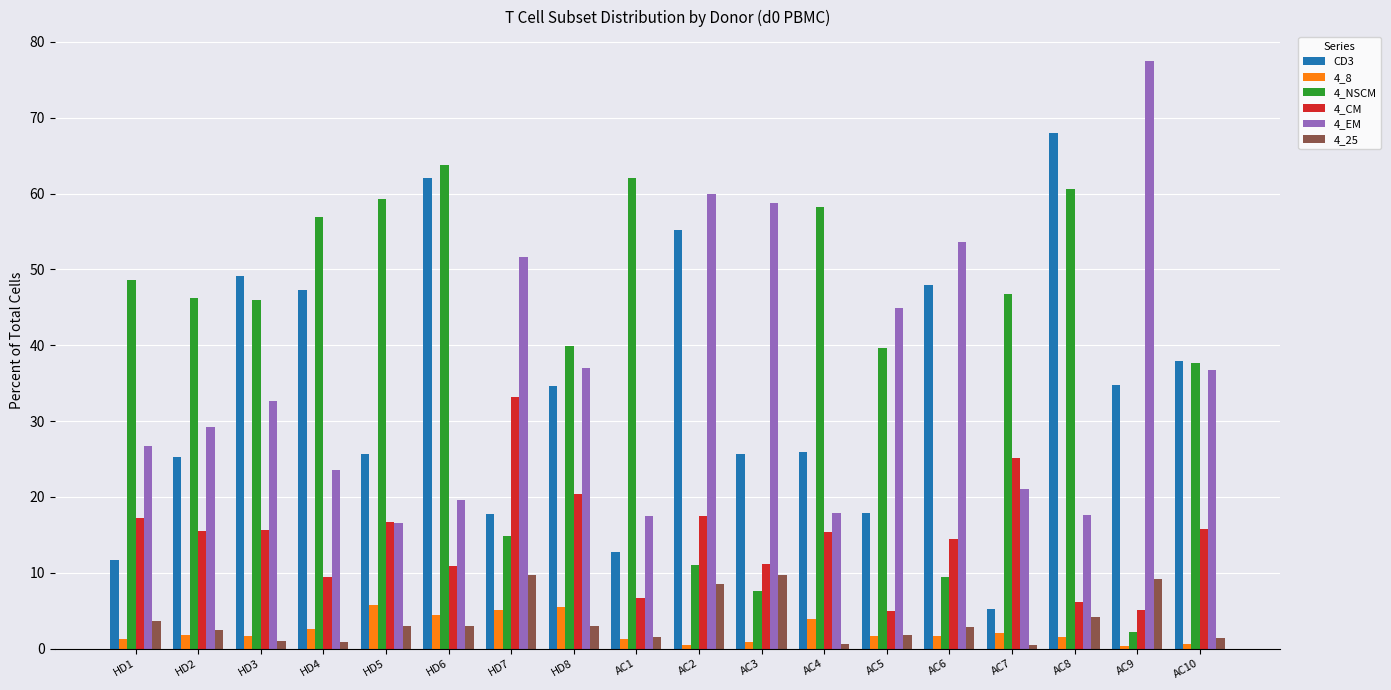

What is the sum of the 4_25 values at HD3 and HD4?

1.8